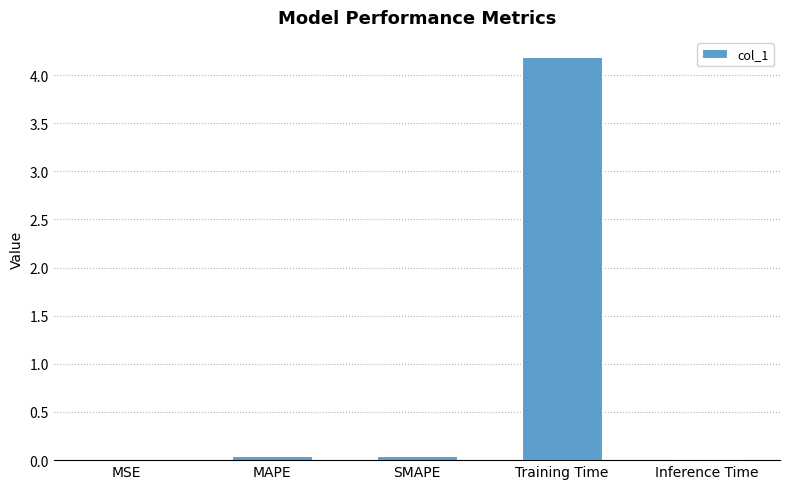

What is the sum of all values?

4.3